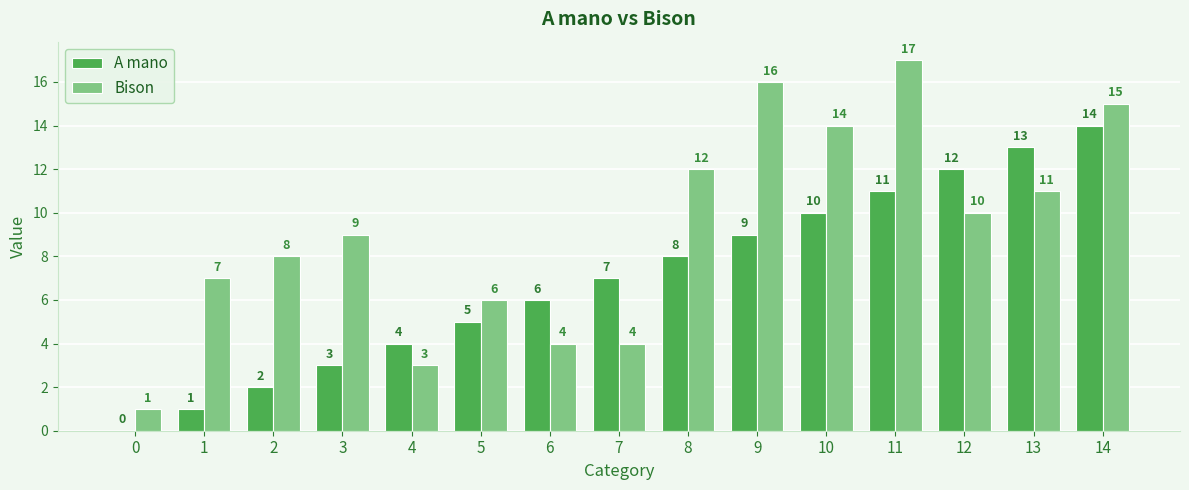

Which series has the largest total across all categories?

Bison